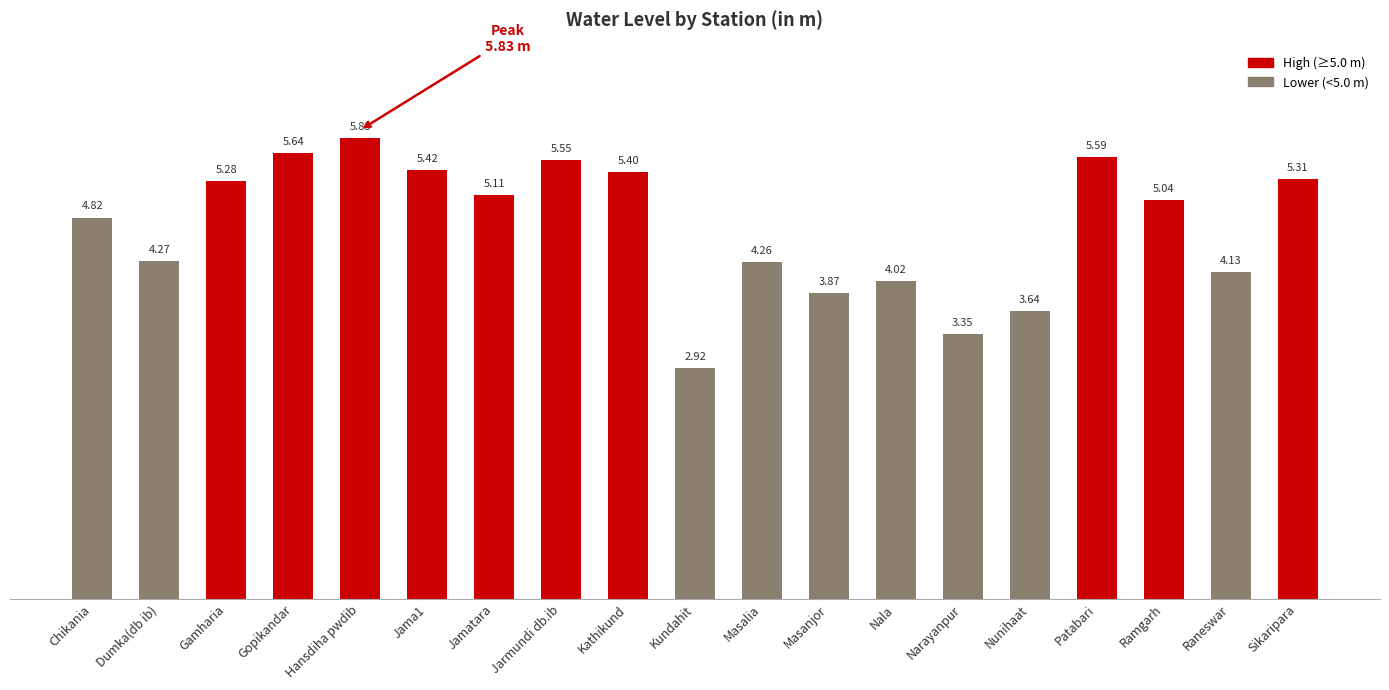

Rank the categories by value from lowest to highest.

Kundahit, Narayanpur, Nunihaat, Masanjor, Nala, Raneswar, Masalia, Dumka(db ib), Chikania, Ramgarh, Jamatara, Gamharia, Sikaripara, Kathikund, Jama1, Jarmundi db.ib, Patabari, Gopikandar, Hansdiha pwdib